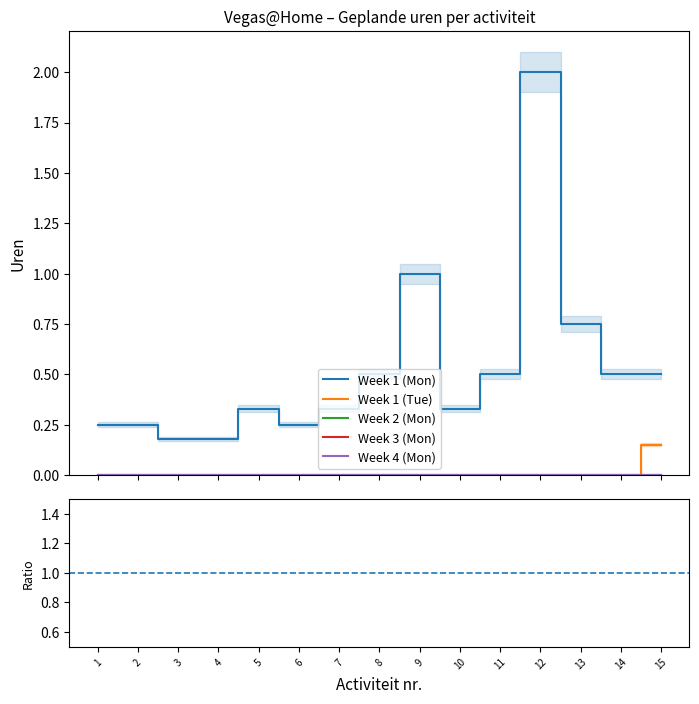

Rank the series by their maximum value, from highest to lowest.

Week 1 (Mon), Week 1 (Tue), Week 2 (Mon), Week 3 (Mon), Week 4 (Mon)